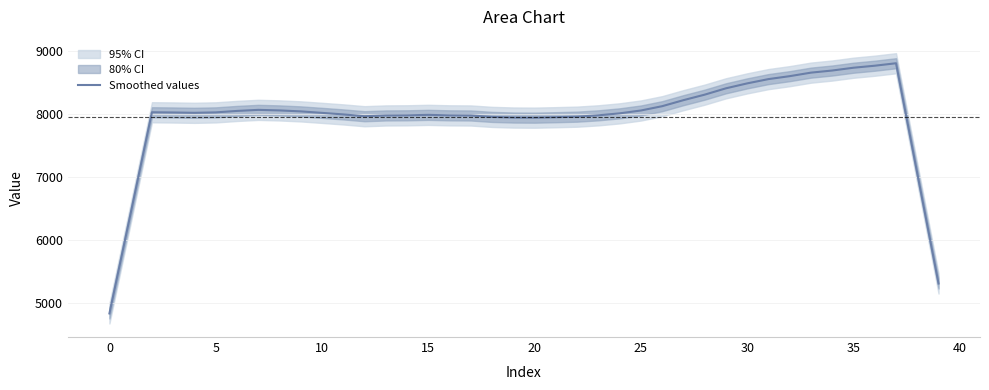

Reading left to right, list all the values displayed in this chart.

4826.0	6419.0	8024.0	8020.6	8015.4	8022.2	8045.2	8062.2	8053.4	8038.0	8014.4	7989.8	7961.0	7973.4	7975.4	7982.8	7975.0	7972.8	7950.2	7940.2	7938.2	7945.4	7954.2	7975.4	8006.8	8052.2	8120.6	8216.4	8304.0	8404.8	8483.2	8551.2	8598.0	8654.0	8687.6	8732.0	8764.0	8803.2	7052.8	5302.0